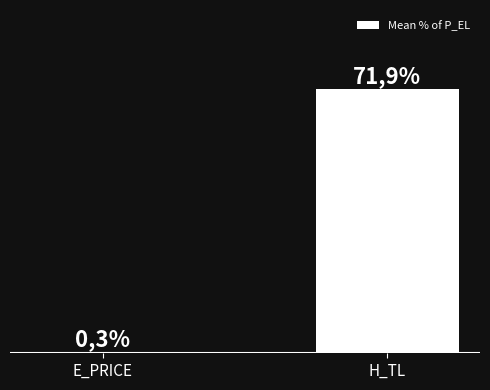

Does the chart contain any negative values?

No